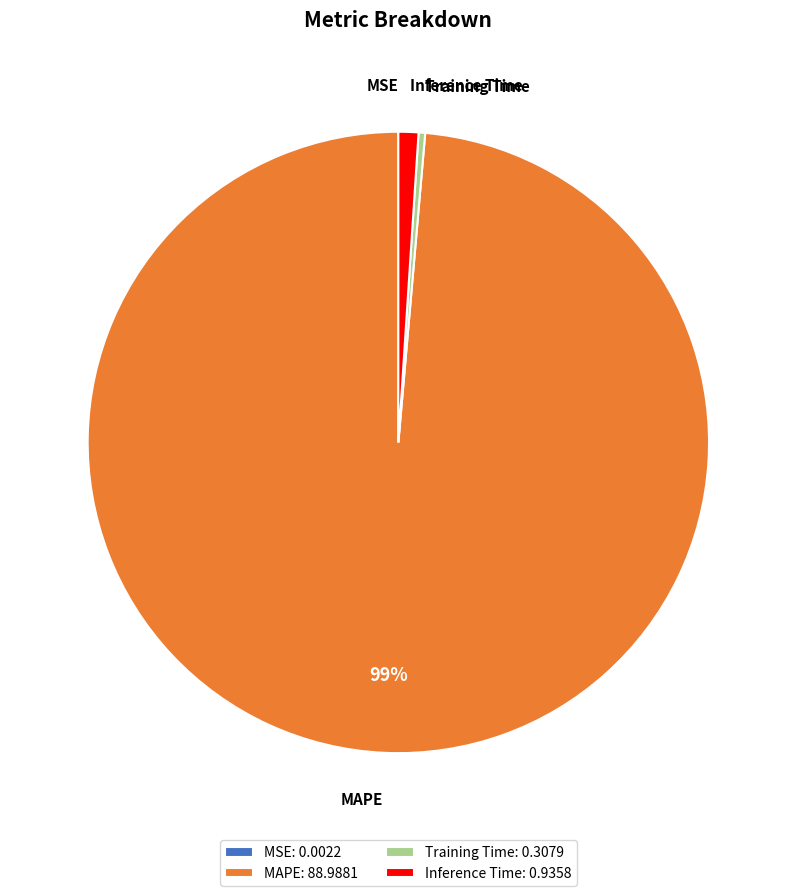

Which has a higher value, Training Time or MAPE?

MAPE